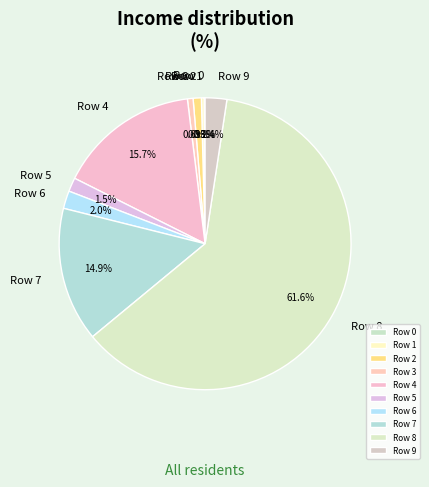

Which category accounts for the majority?

Row 8